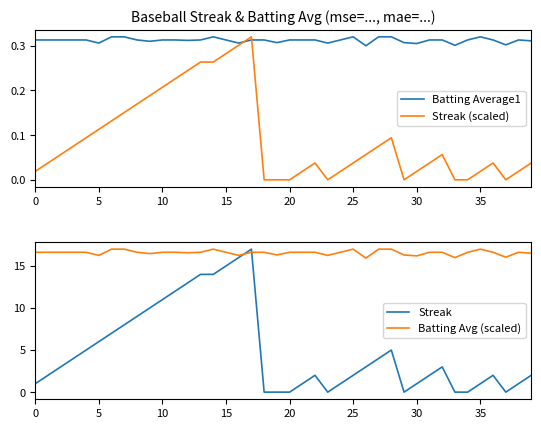

Count the number of data series in this chart.

4